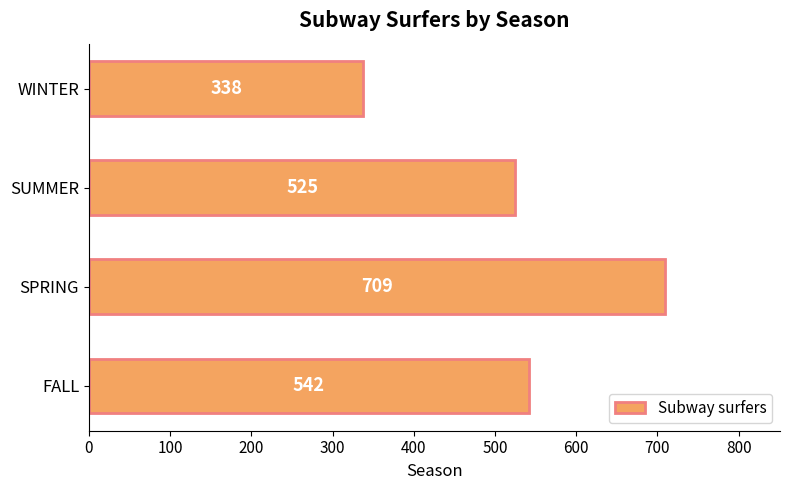

List the labels in order of value, largest first.

SPRING, FALL, SUMMER, WINTER